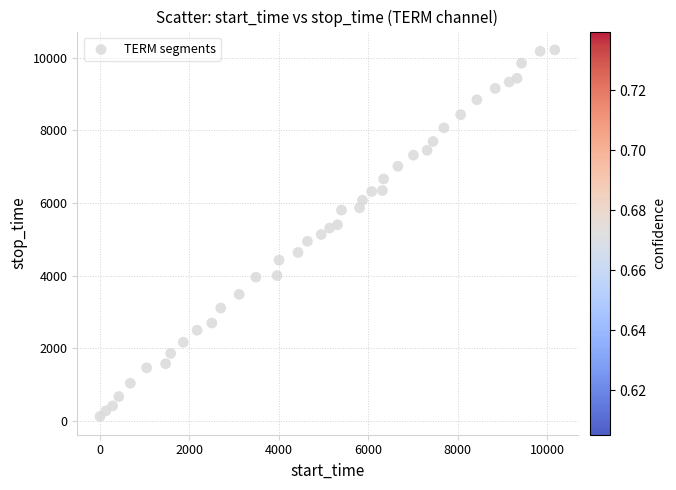

What is the range of Y values (max minus min)?

10079